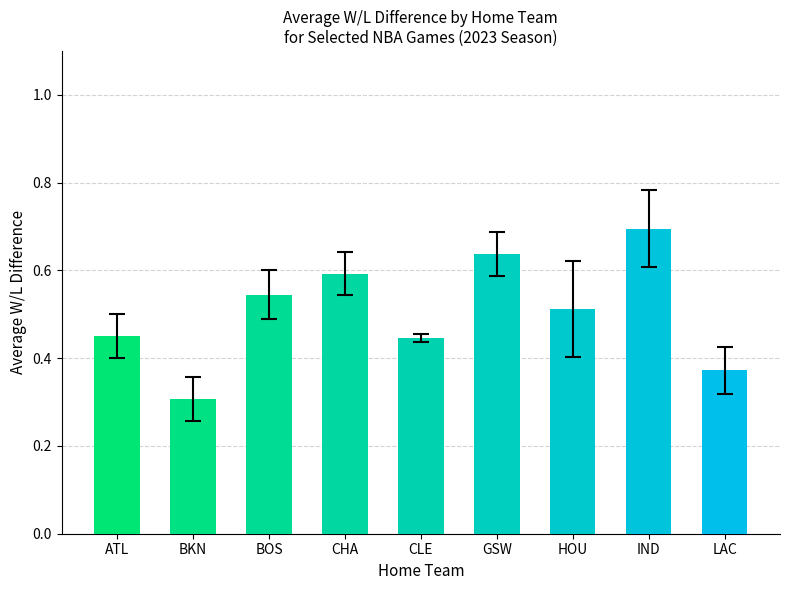

What is the sum of the values at GSW and BOS?

1.2